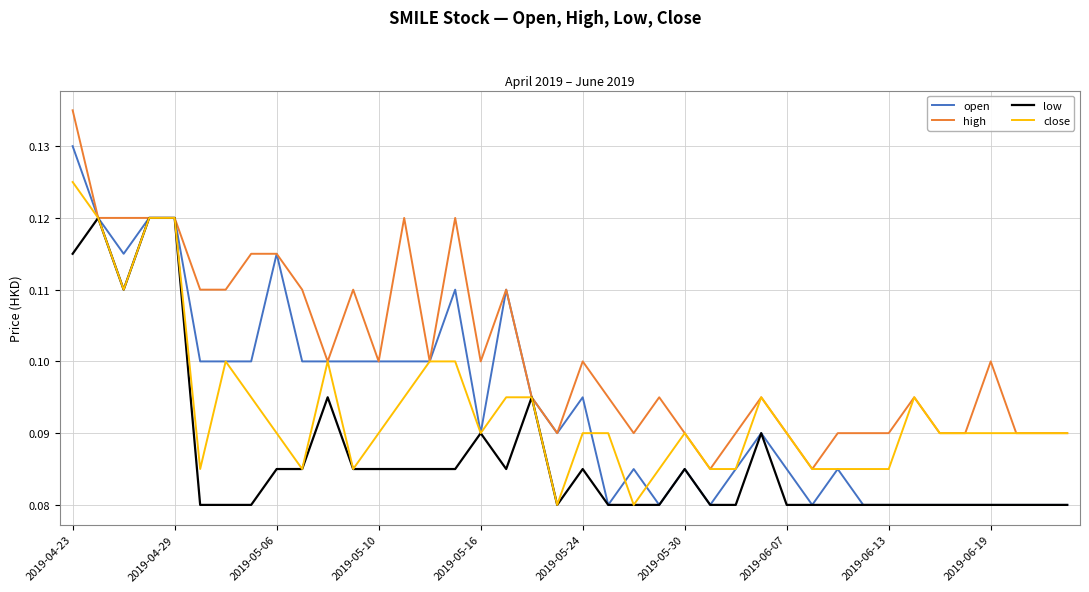

Which series has the largest total across all categories?

high